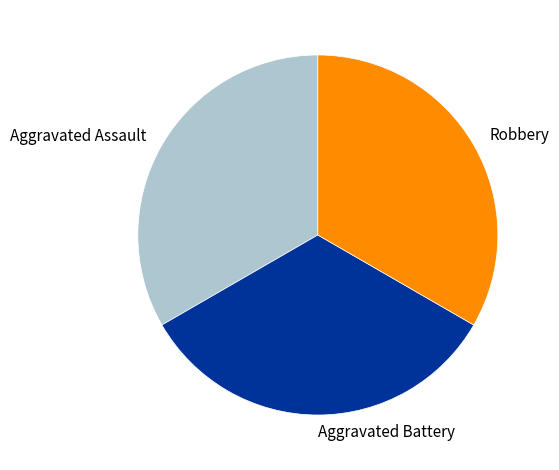

Is there a majority slice in this chart?

No